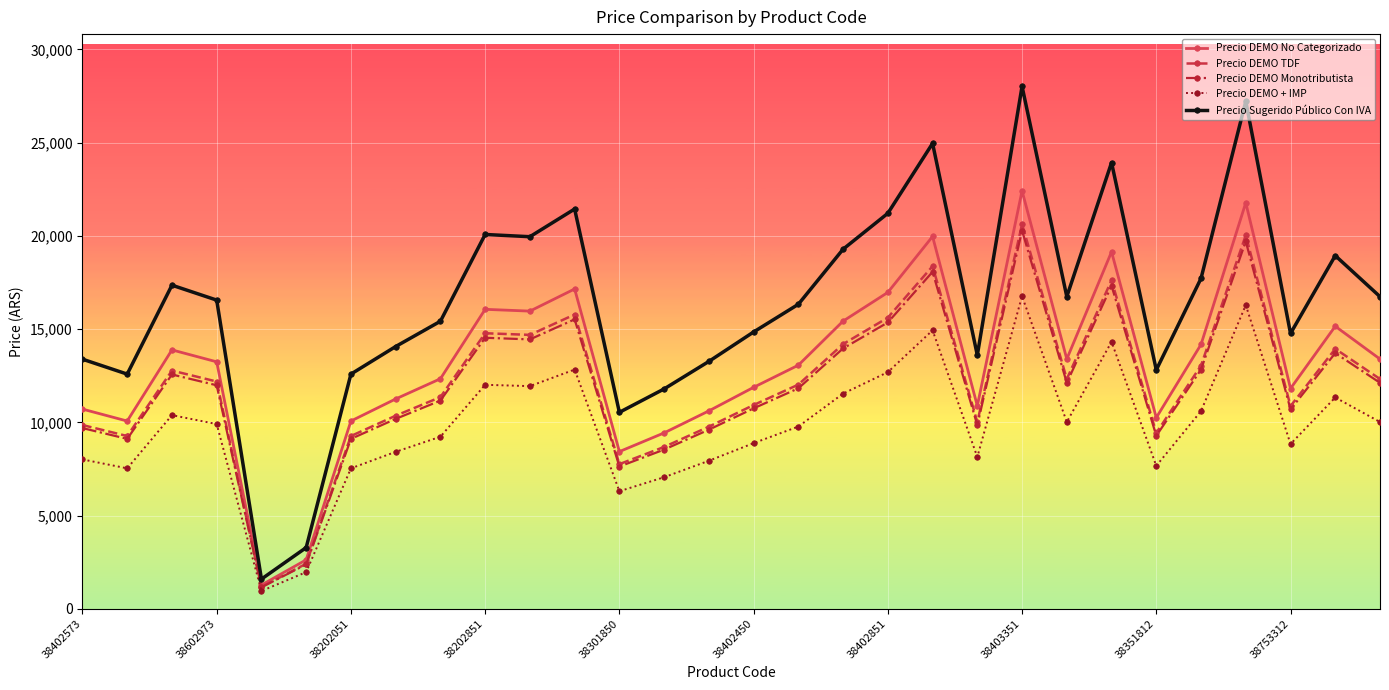

What is the minimum value for Precio DEMO No Categorizado?

1272